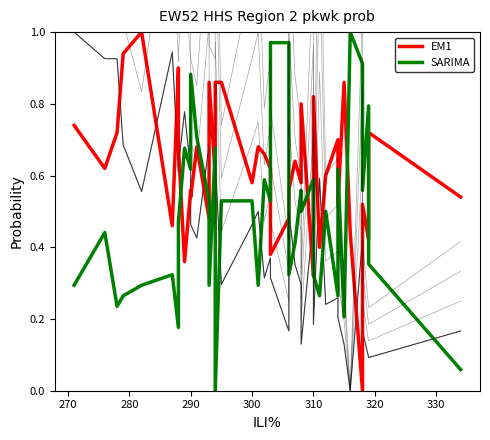

How many intersections are there between EM1 and SARIMA?

12